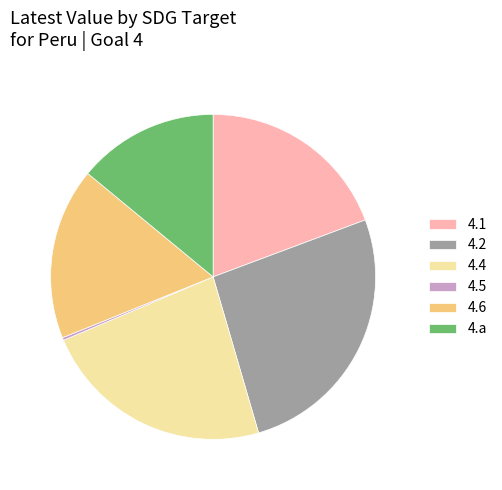

What is the largest slice in the pie chart?

4.2